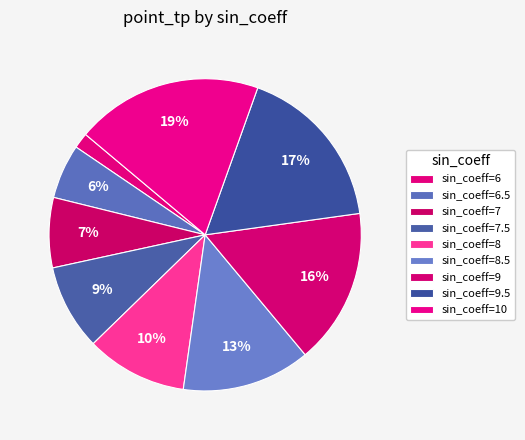

Which category has the biggest portion of the pie?

sin_coeff=10